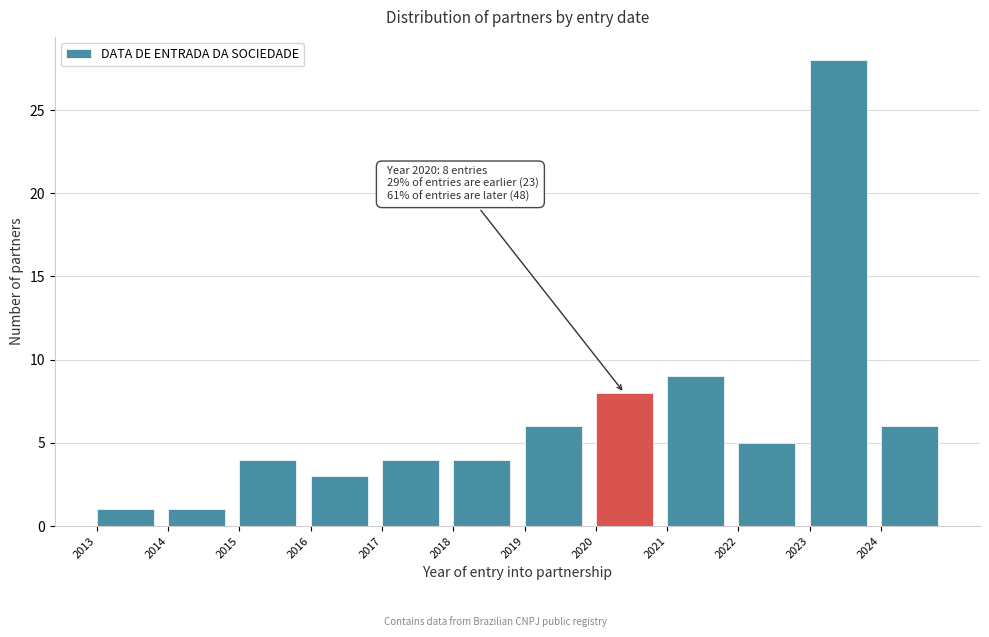

Which range on the x-axis has the tallest bar?

2023 to 2024